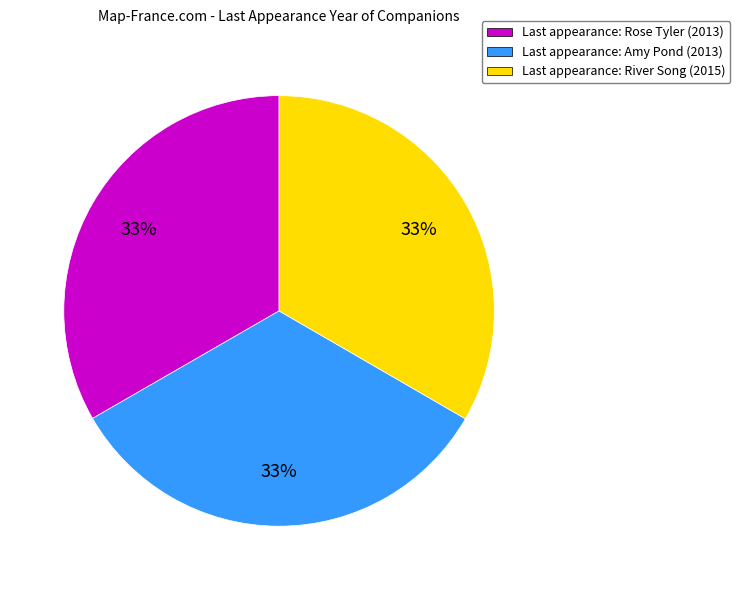

Does any single category account for the majority?

No